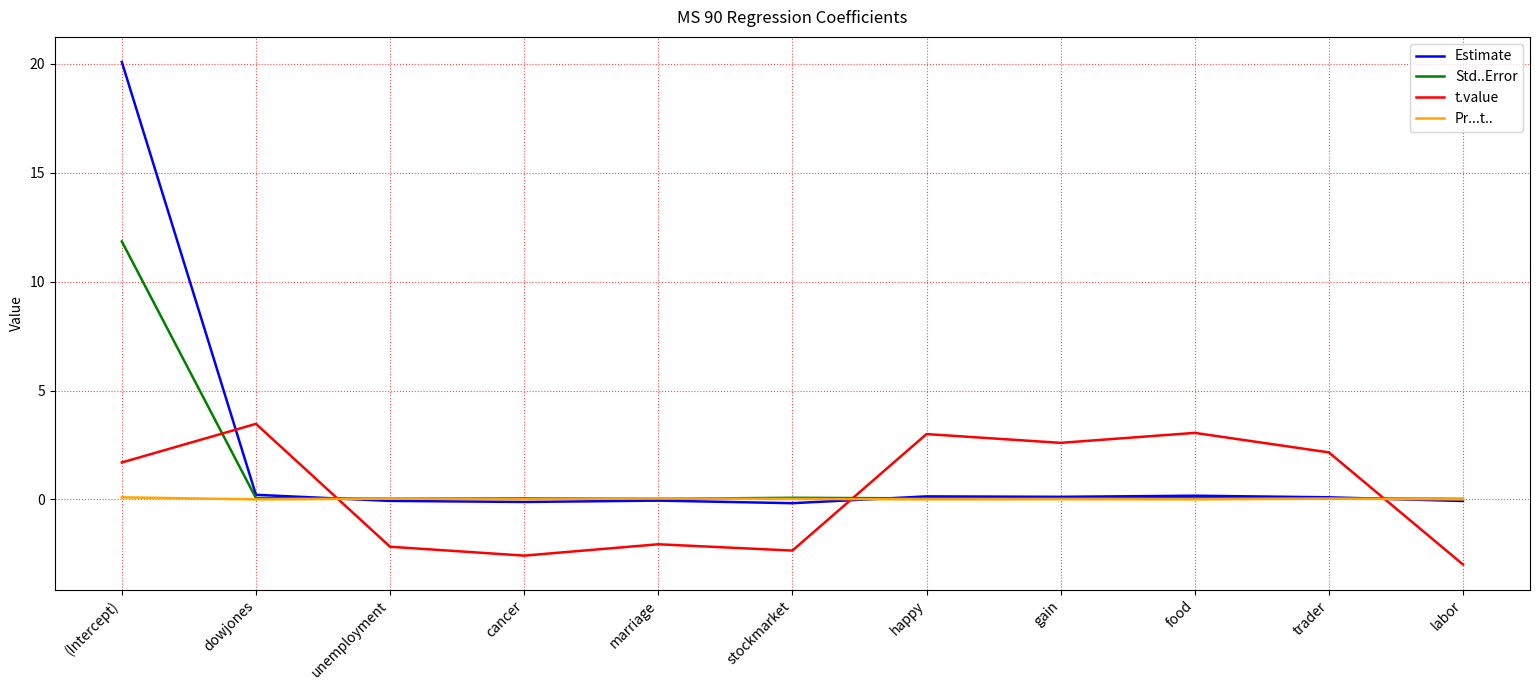

Which series has the largest total across all categories?

Estimate